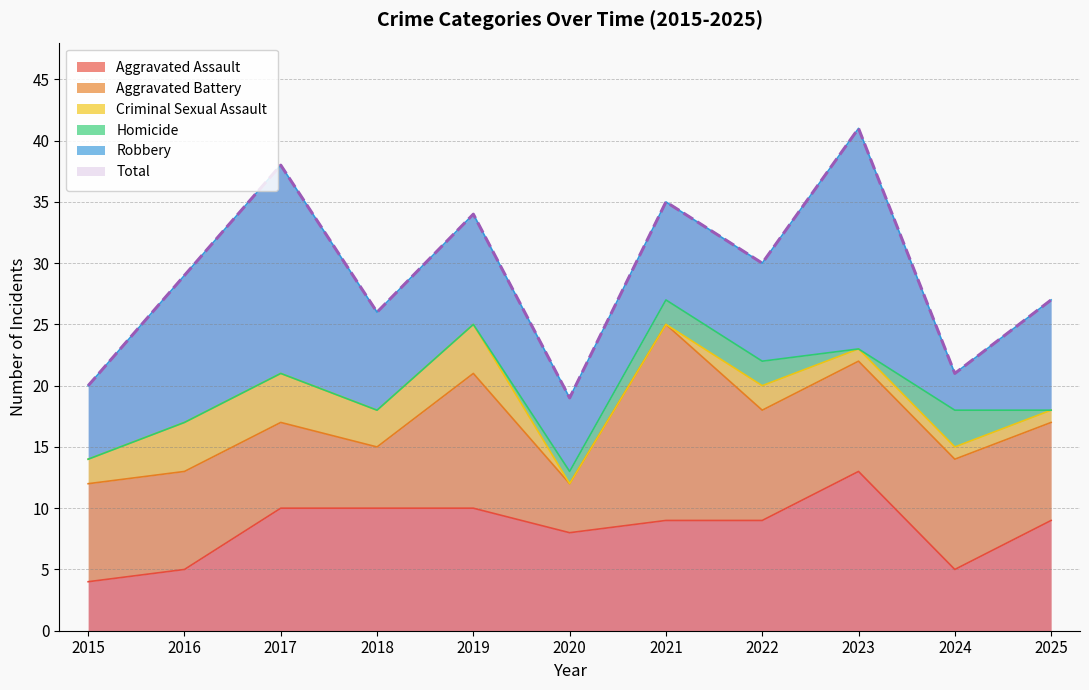

True or false: Criminal Sexual Assault and Robbery cross at least once.

False